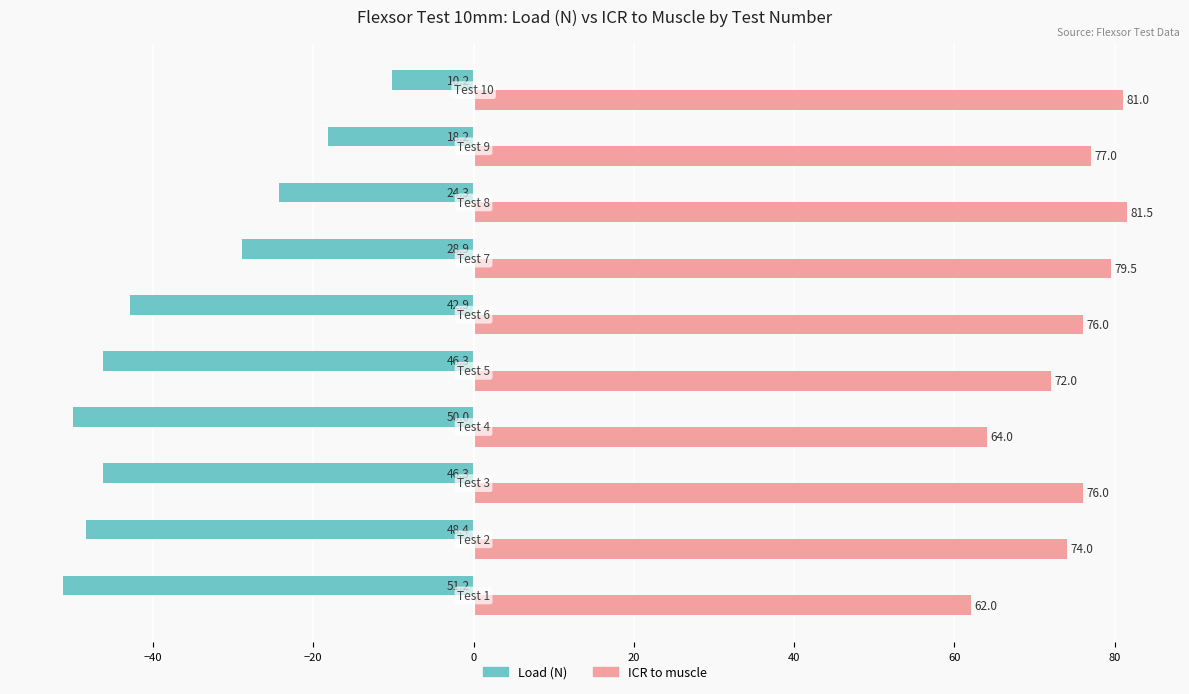

How many categories are shown in the chart?

10